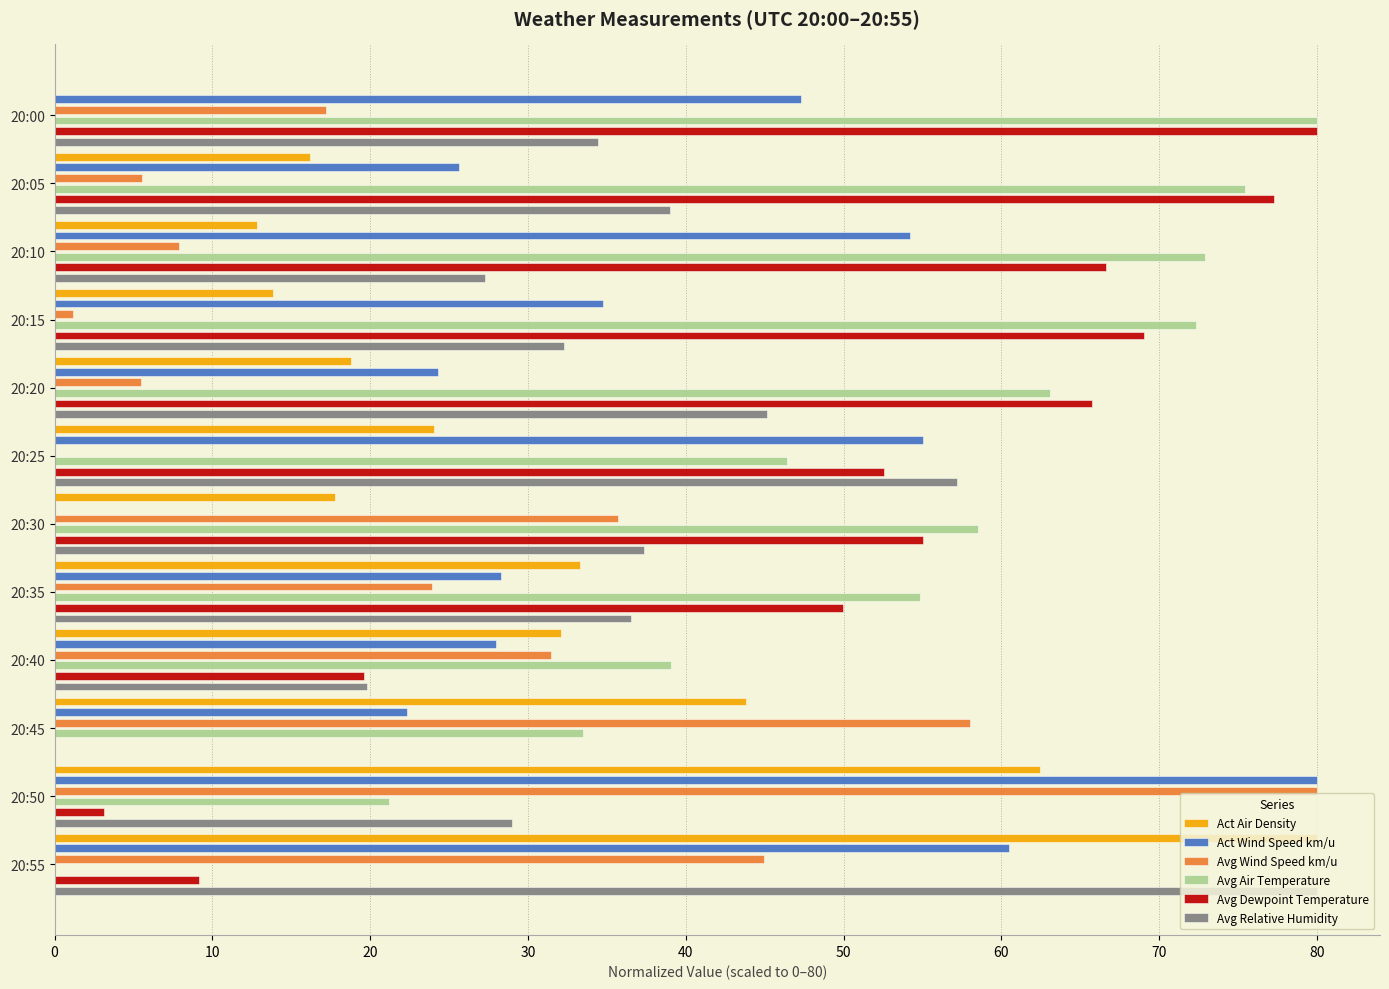

What is the average value of the Avg Dewpoint Temperature series?

45.7